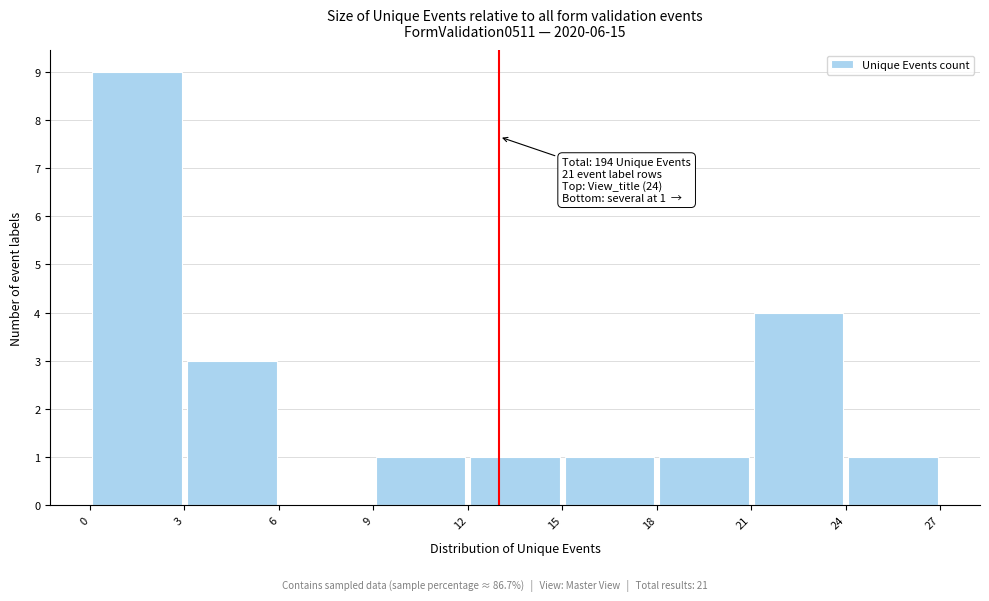

Over which range of the x-axis is the bar tallest?

0 to 3